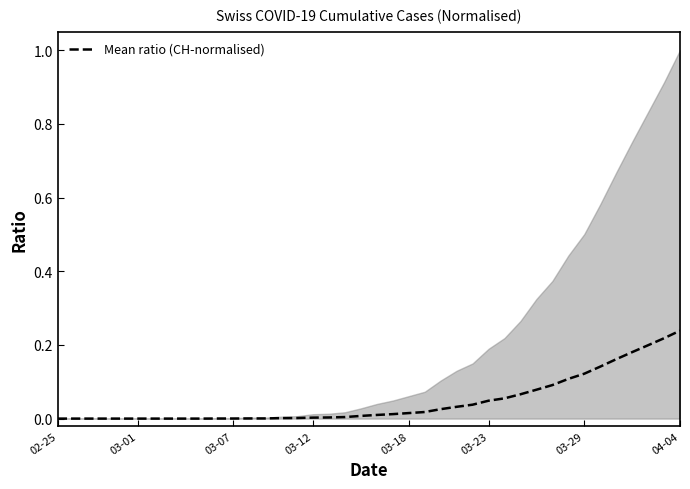

True or false: the data shows 0.2 at 35.

True